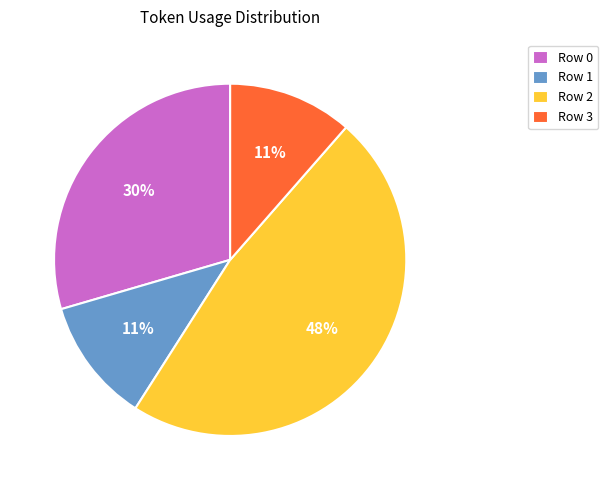

Is the sum of Row 2 and Row 3 greater than half?

Yes